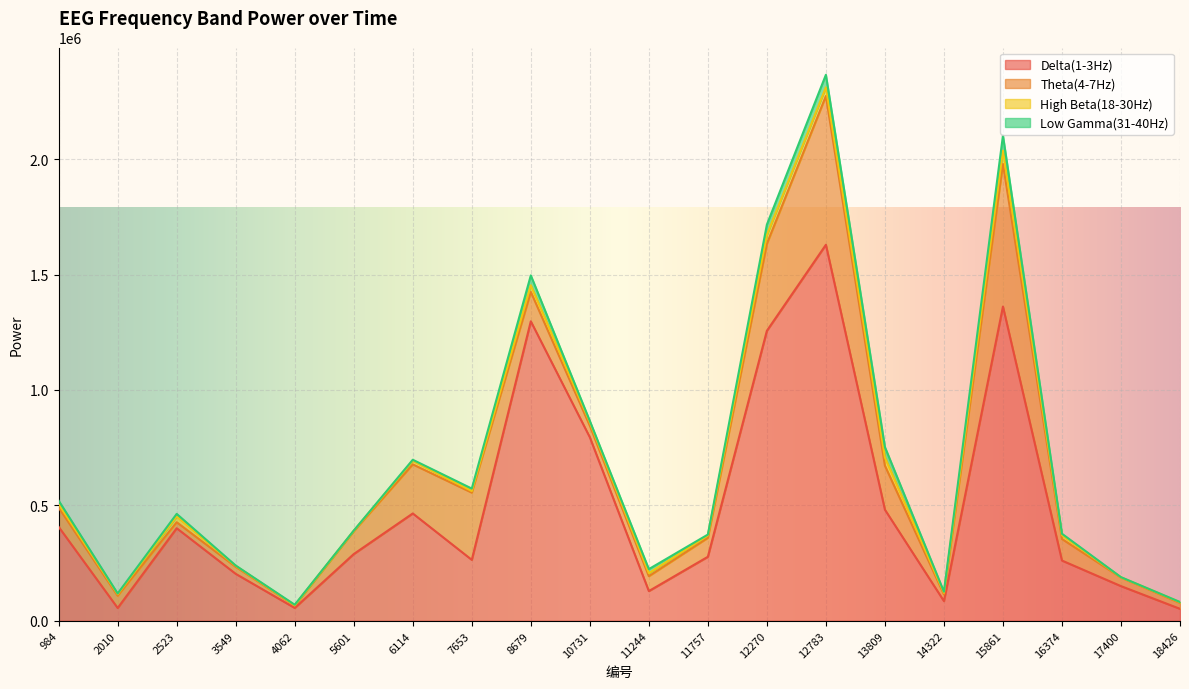

True or false: High Beta(18-30Hz) and Theta(4-7Hz) cross at least once.

False